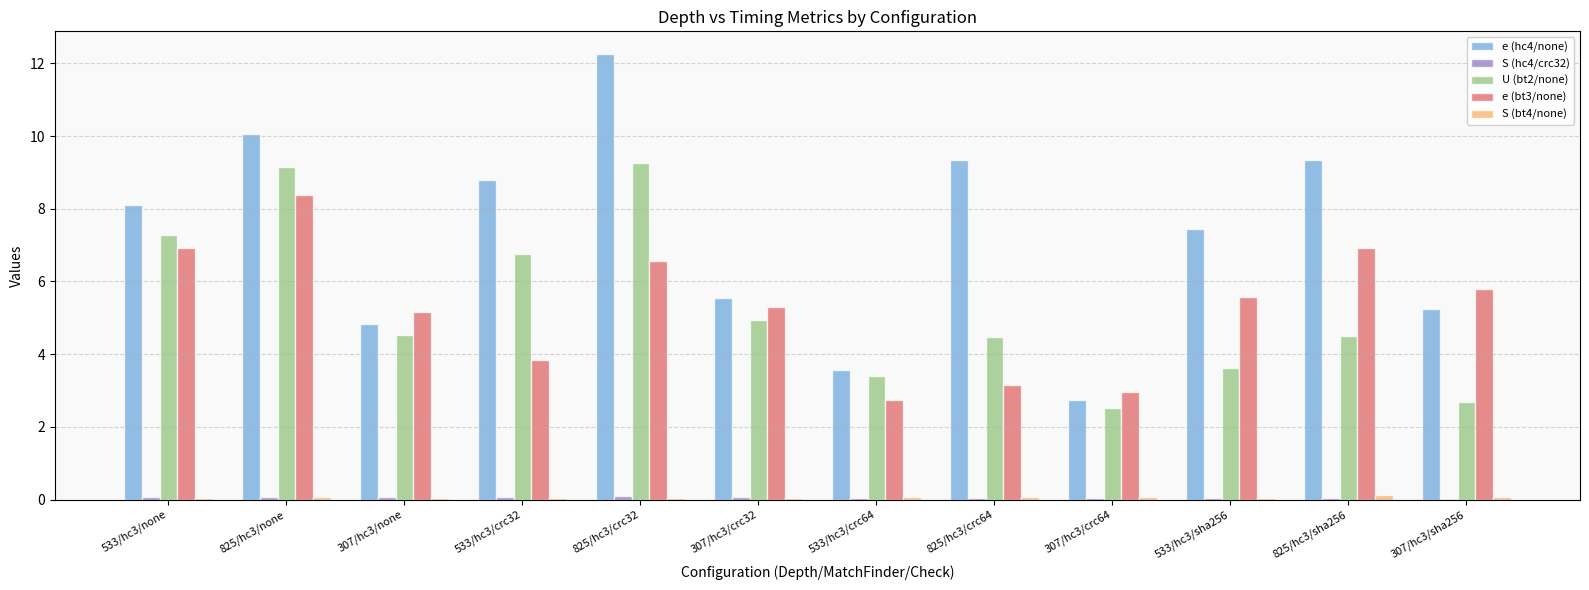

What is the greatest value displayed?

12.3